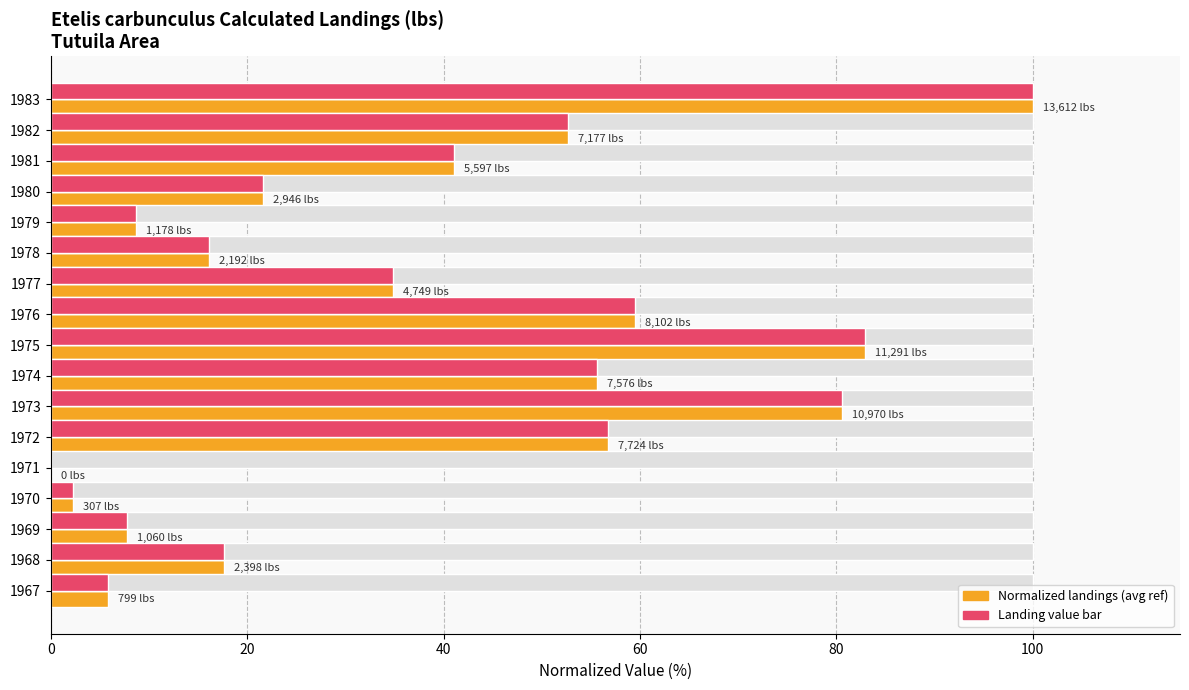

Between 1982 and 1976, which is larger?

1976